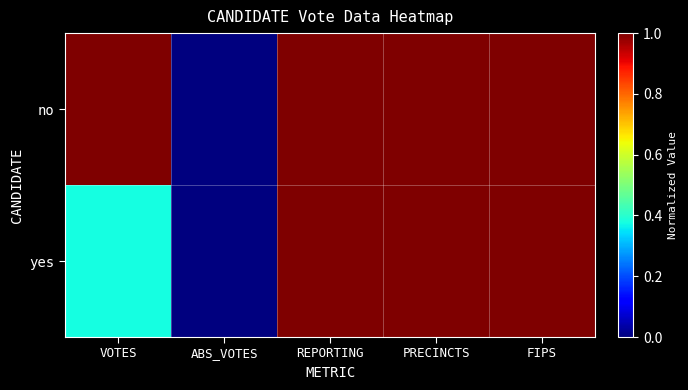

Rank the series by their average value, from highest to lowest.

no, yes